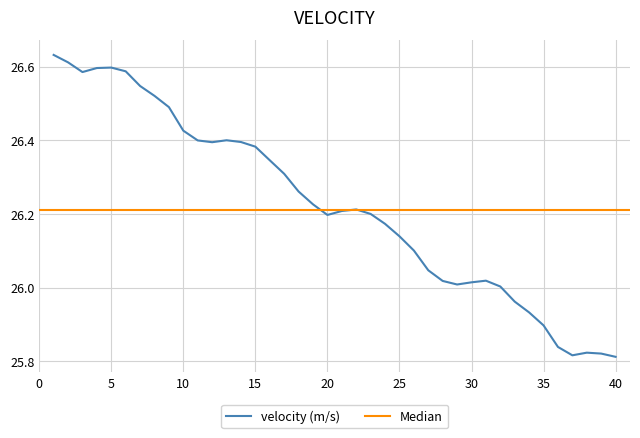

What is the difference between the second highest and second lowest values?

0.8